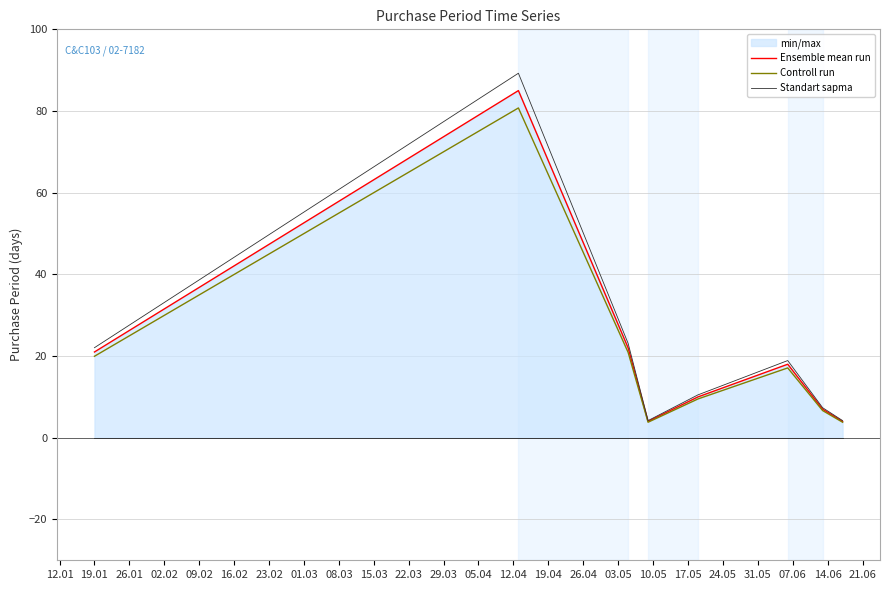

What is the smallest value displayed?

3.8